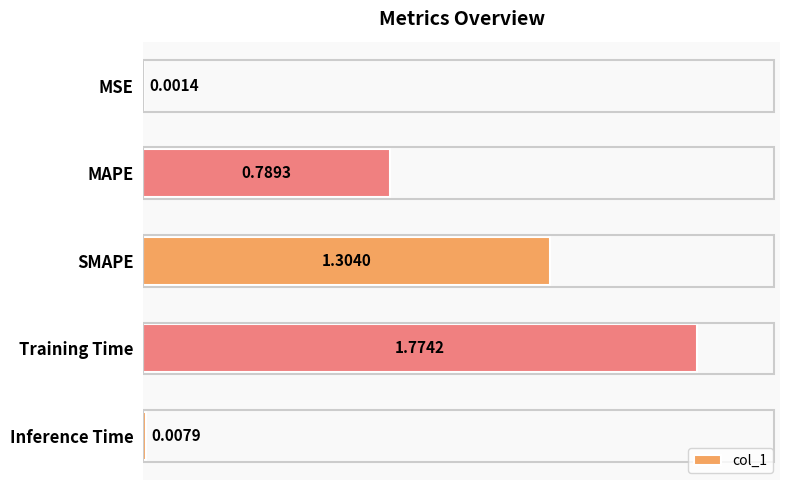

Between MAPE and MSE, which is larger?

MAPE